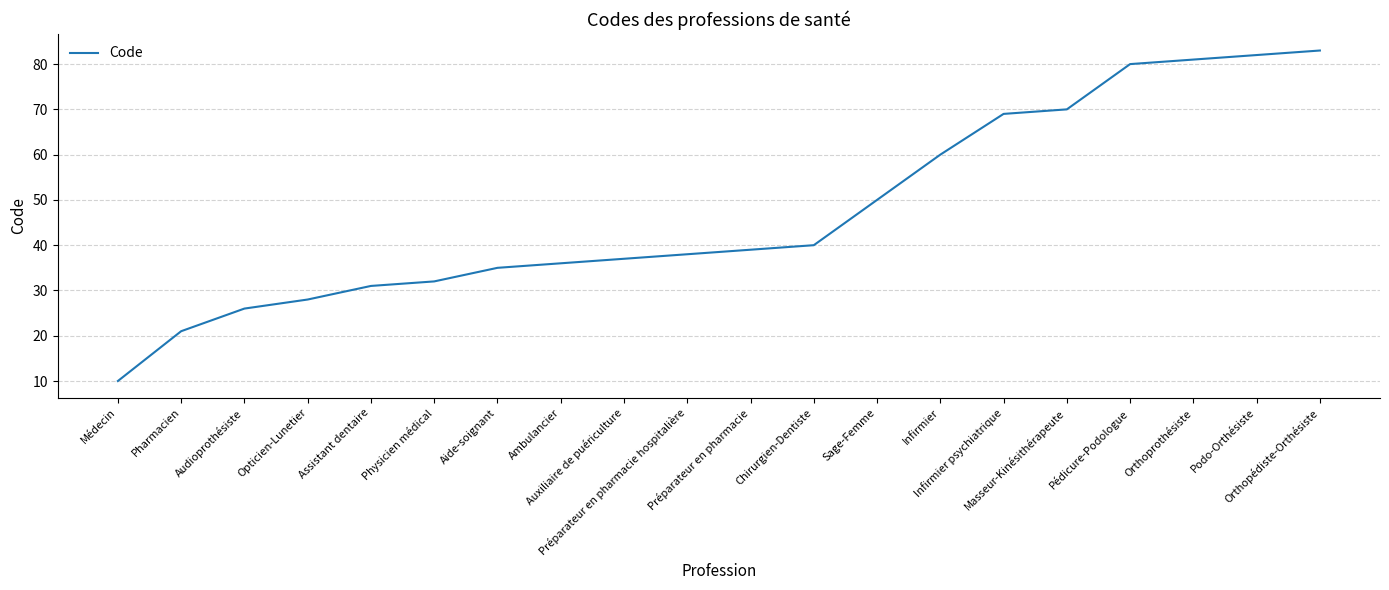

Rank the categories by value from highest to lowest.

Orthopédiste-Orthésiste, Podo-Orthésiste, Orthoprothésiste, Pédicure-Podologue, Masseur-Kinésithérapeute, Infirmier psychiatrique, Infirmier, Sage-Femme, Chirurgien-Dentiste, Préparateur en pharmacie, Préparateur en pharmacie hospitalière, Auxiliaire de puériculture, Ambulancier, Aide-soignant, Physicien médical, Assistant dentaire, Opticien-Lunetier, Audioprothésiste, Pharmacien, Médecin